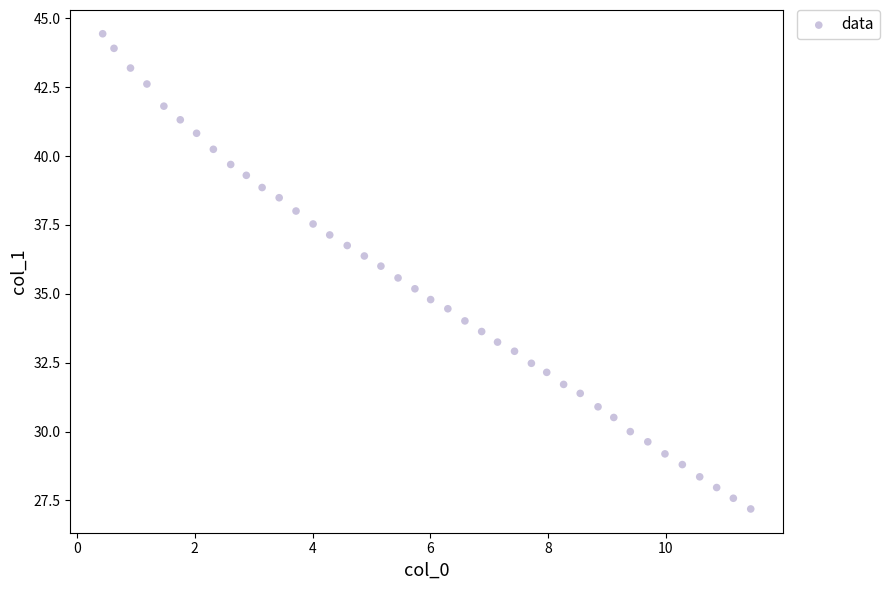

What is the range of Y values (max minus min)?

17.3